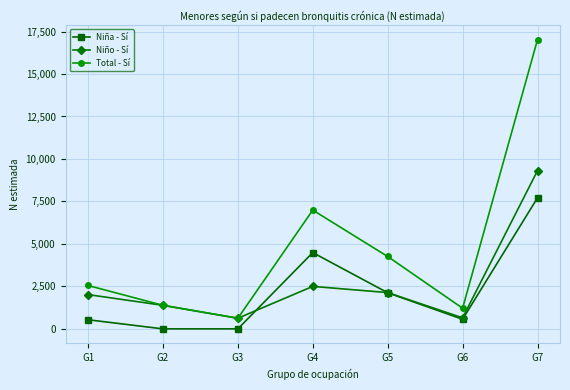

At which category is the sum across all series the highest?

G7